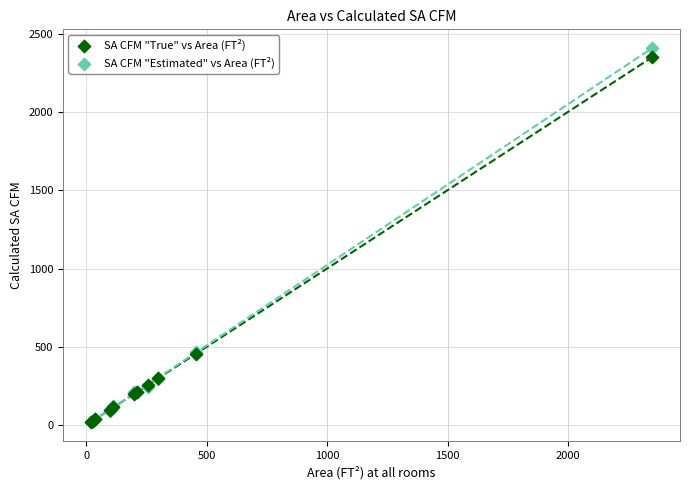

What are all the series names shown in the legend?

SA CFM "True" vs Area (FT²), SA CFM "Estimated" vs Area (FT²)